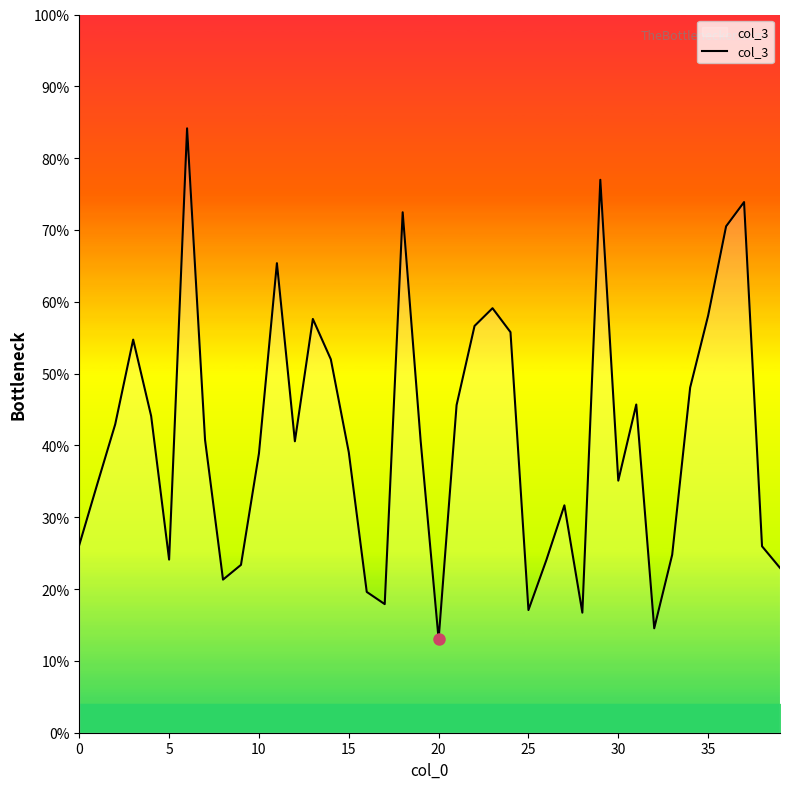

Does the chart have visible grid lines?

No